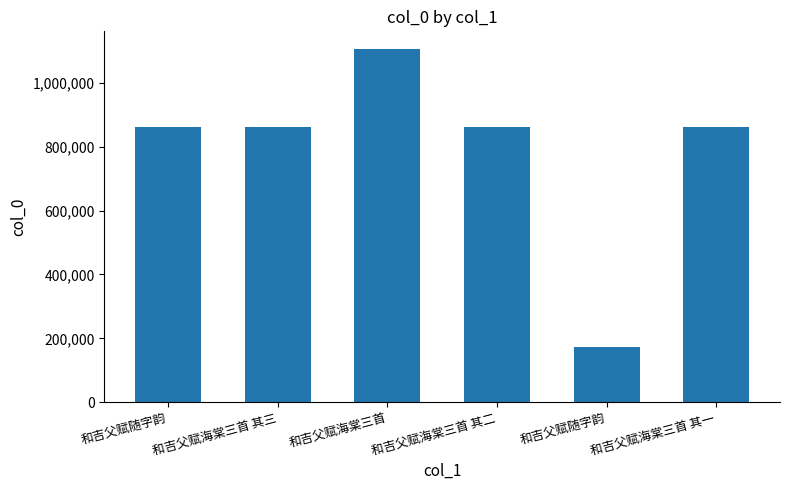

At which label is the value closest to 640028?

和吉父赋海棠三首 其三